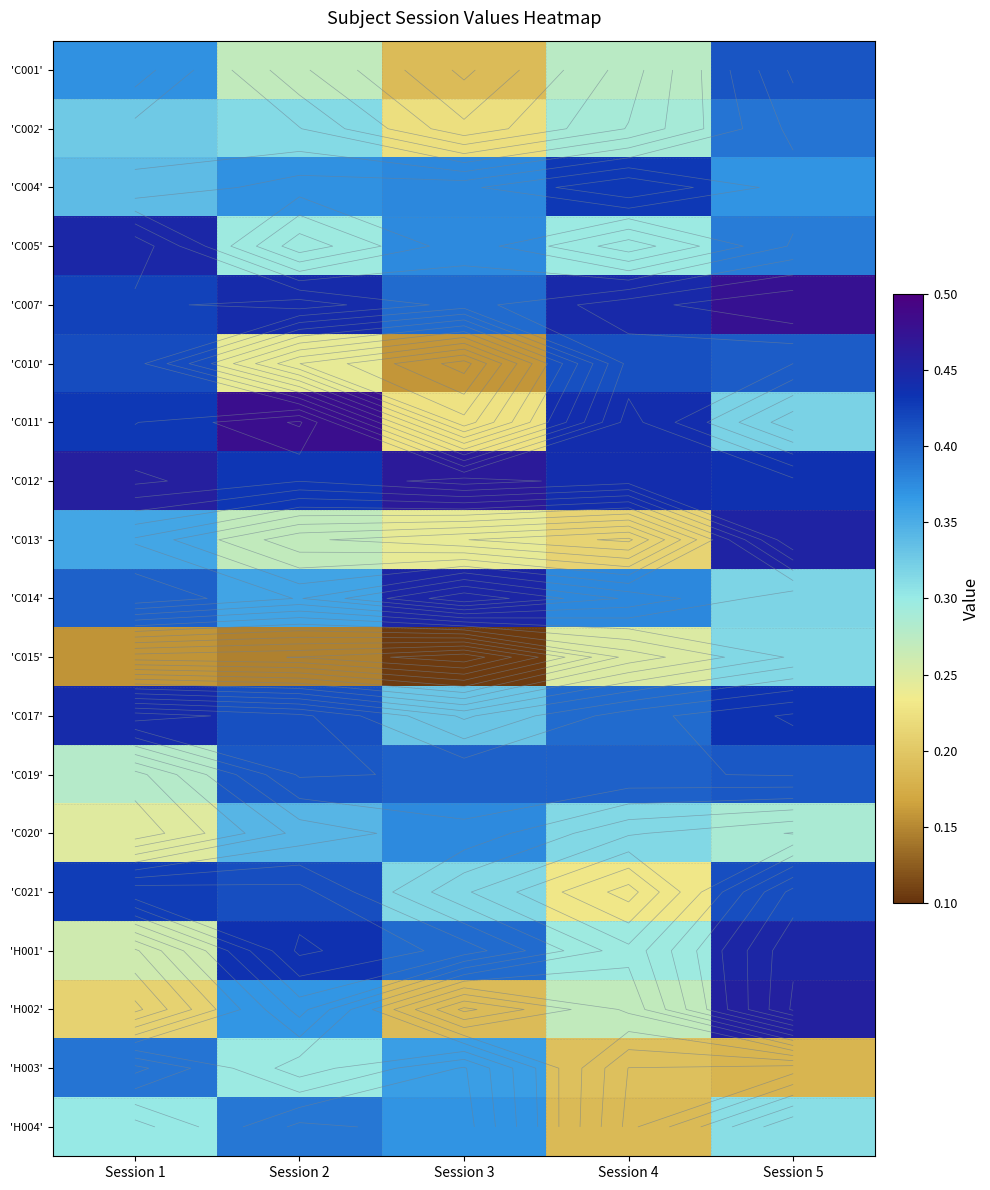

The value of 'C001' at Session 3 is 0.2. True or false?

True